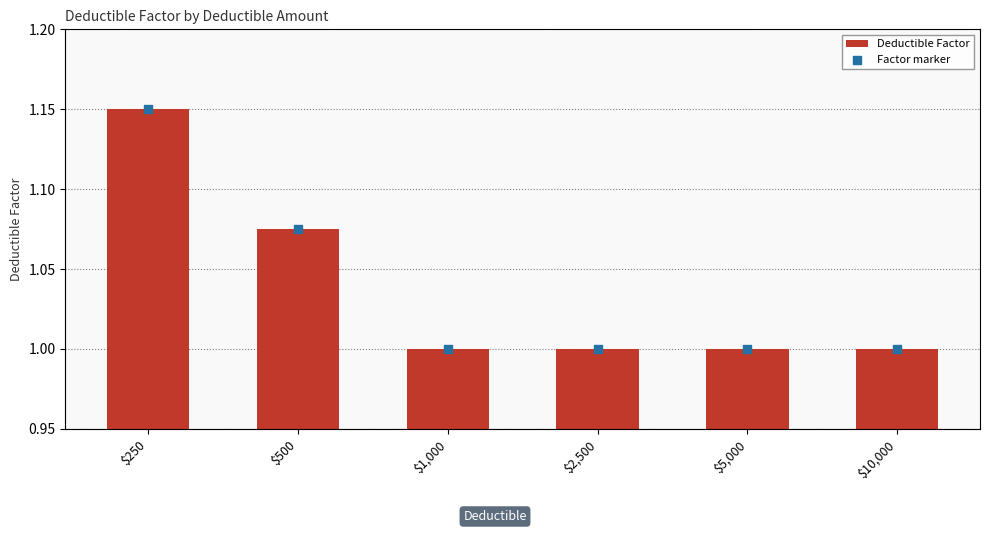

Which series contains the highest Y value?

Deductible Factor